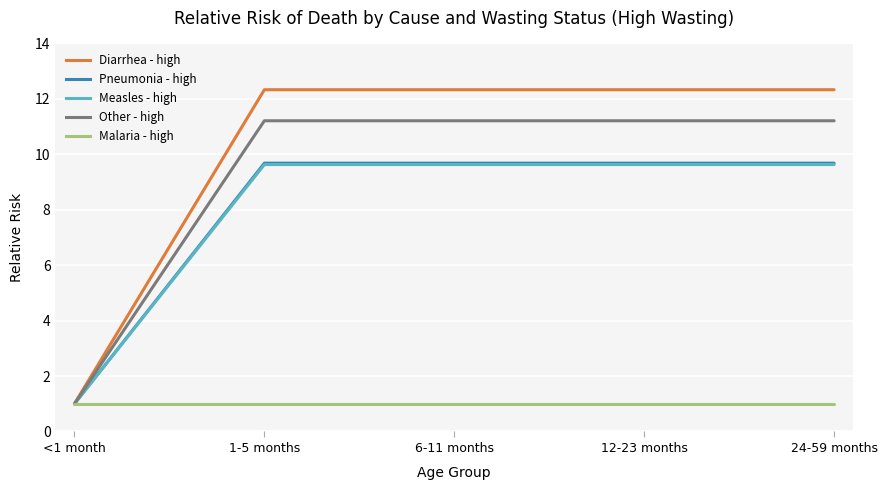

Reading left to right, list all the values displayed in this chart.

Diarrhea - high: 1.0	12.3	12.3	12.3	12.3
Pneumonia - high: 1.0	9.7	9.7	9.7	9.7
Measles - high: 1.0	9.6	9.6	9.6	9.6
Other - high: 1.0	11.2	11.2	11.2	11.2
Malaria - high: 1.0	1.0	1.0	1.0	1.0